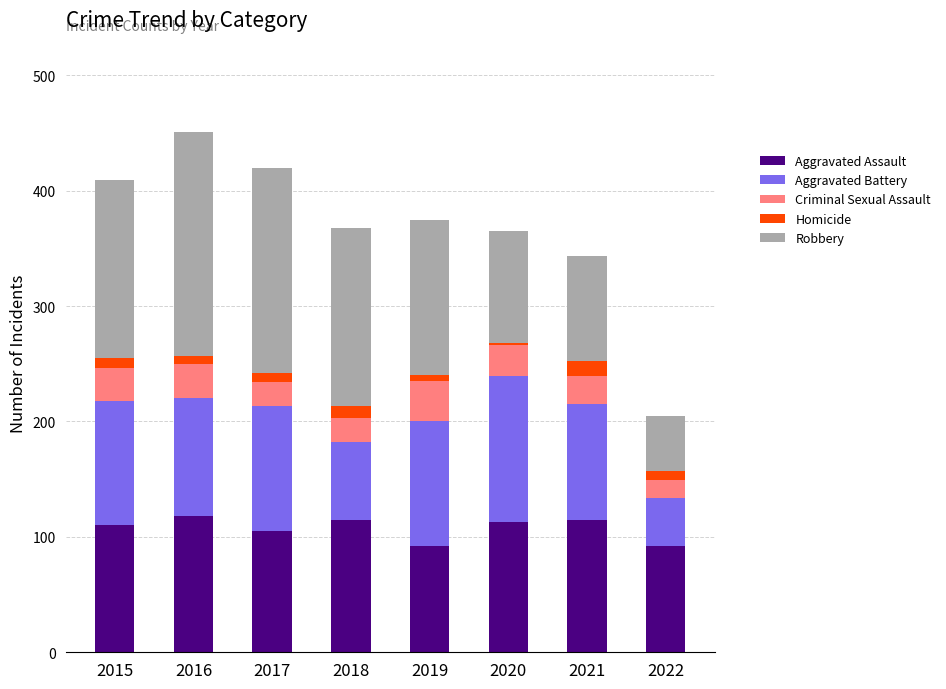

What is the maximum value for Aggravated Assault?

118